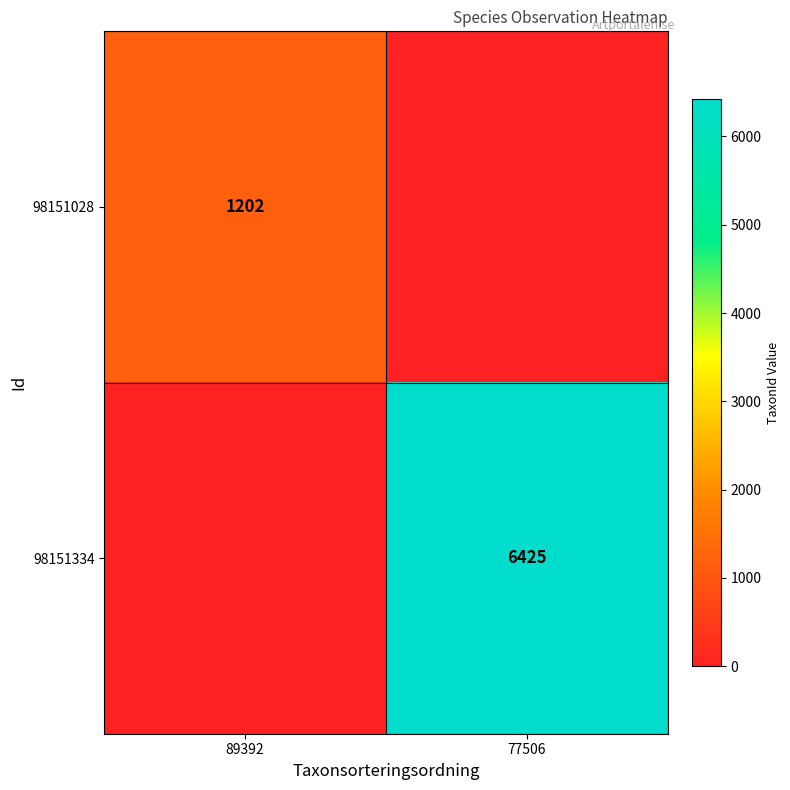

True or false: 98151334 has a value of 3026 at 77506.

False